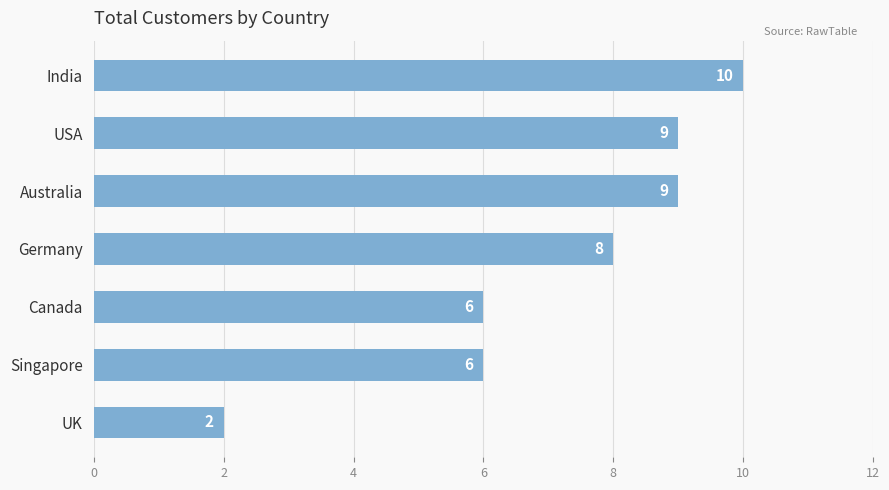

Reading top to bottom, extract all data points from this chart.

10	9	9	8	6	6	2